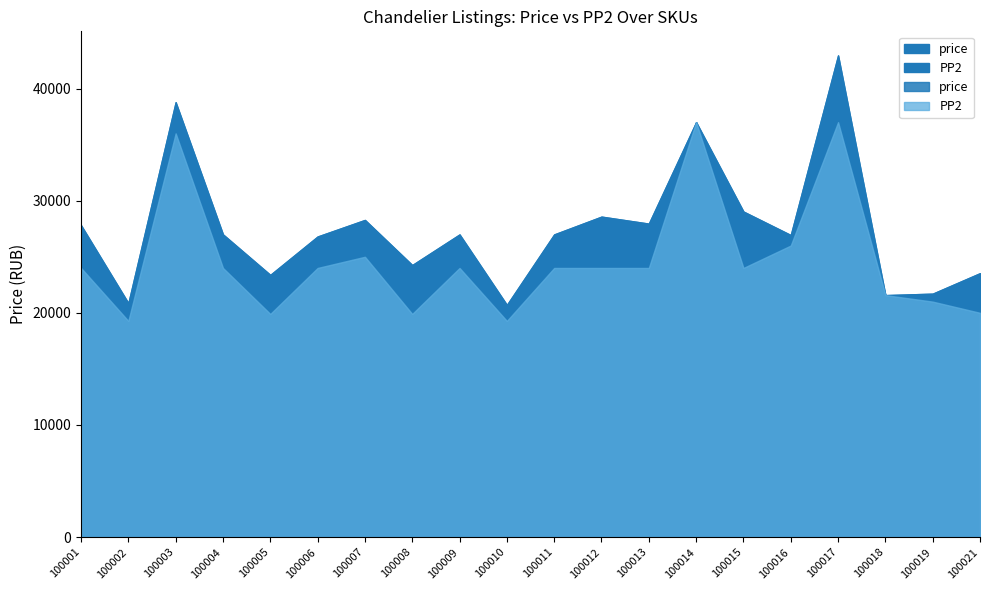

Does the chart have visible grid lines?

No